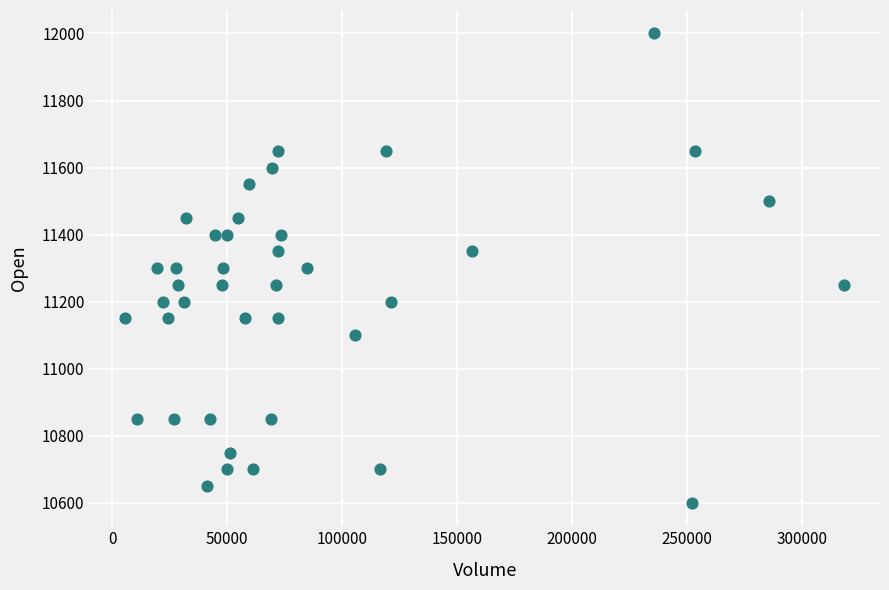

What is the range of X values (max minus min)?

312467